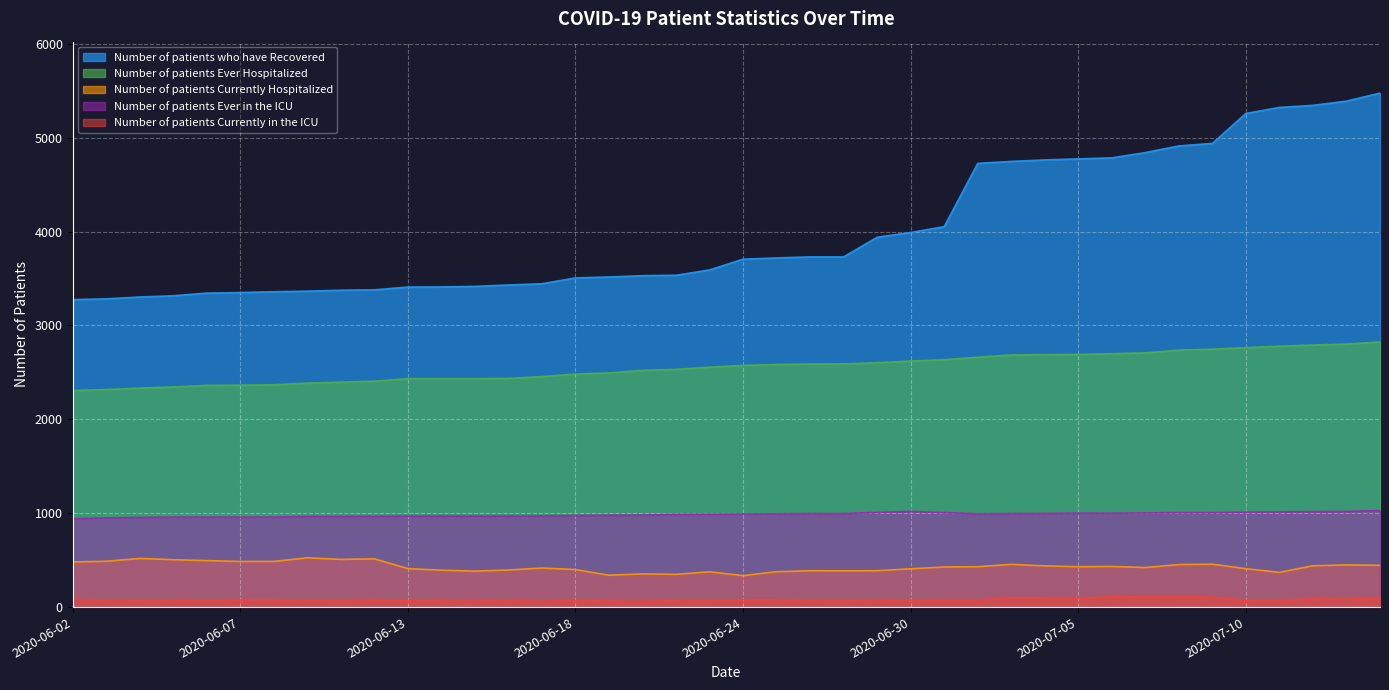

At which category does the chart reach its minimum across all series?

2020-06-17